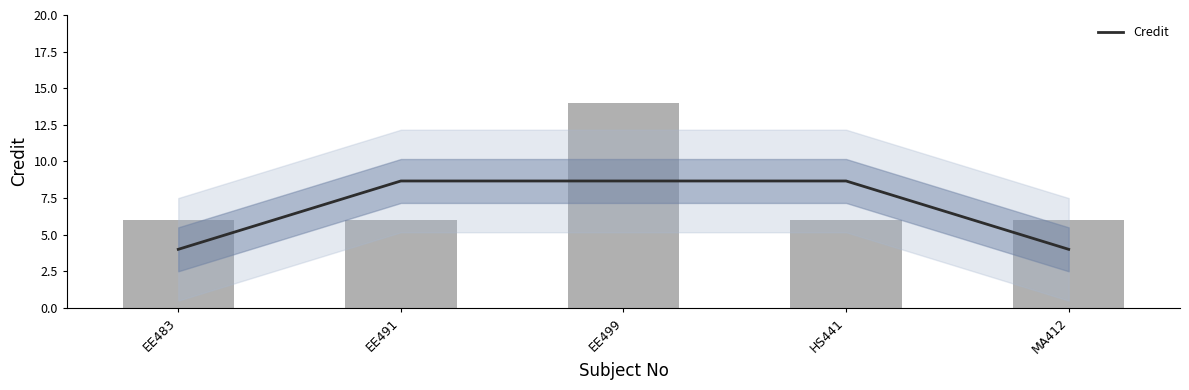

What is the difference between the maximum and minimum values?

4.7